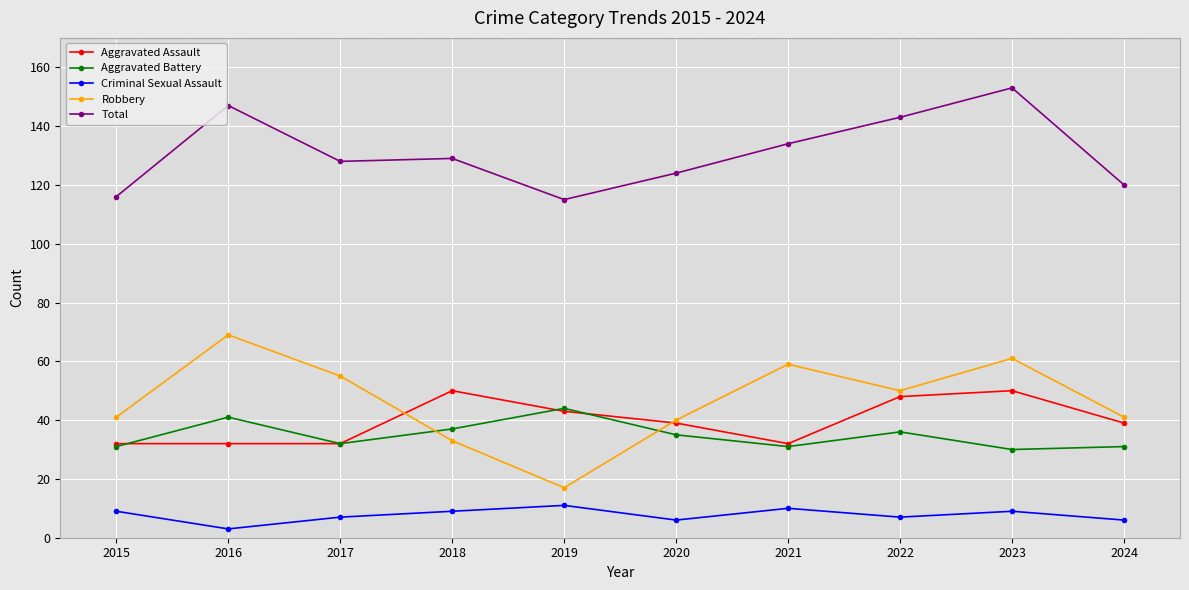

How many distinct data groups are displayed?

5